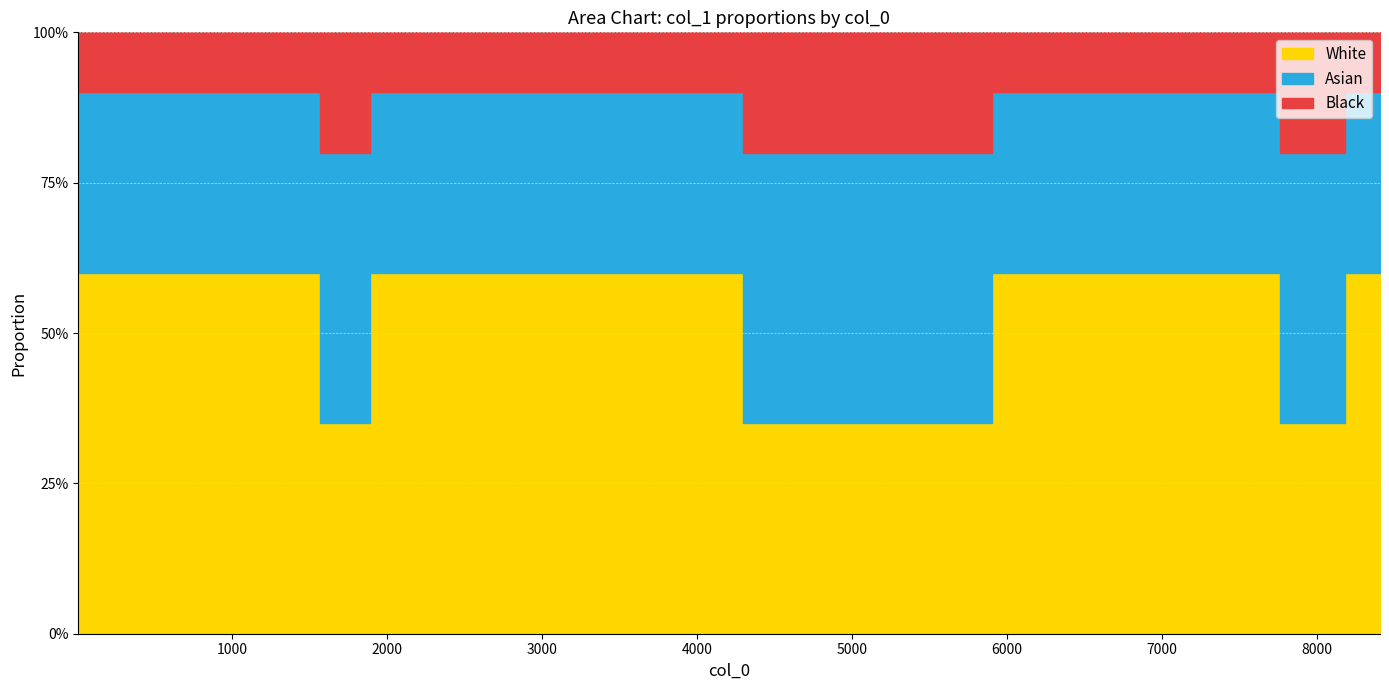

Reading left to right, what are all the values shown in this chart?

5=1	566=1	826=1	1142=1	1529=1	1601=2	2173=1	2344=1	2397=1	3071=1	3676=1	3708=1	4891=2	5787=2	6017=1	6953=1	7394=1	7693=1	7828=2	8179=2	8191=1	8409=1